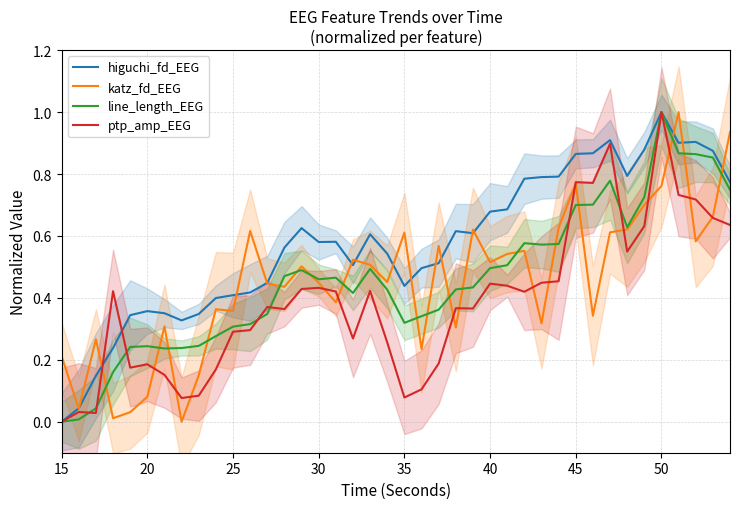

How many times do katz_fd_EEG and ptp_amp_EEG cross each other?

16